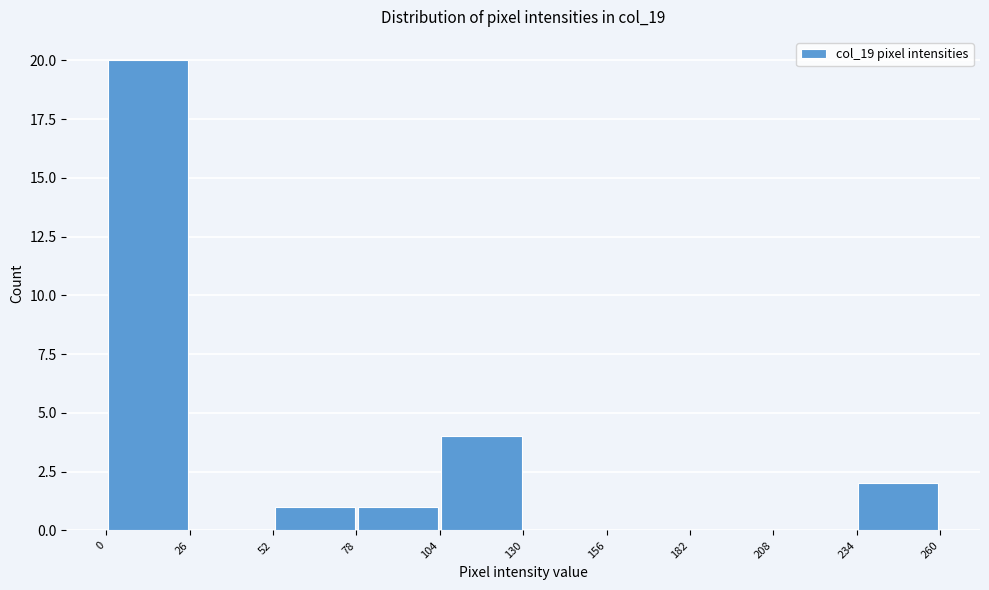

Over which range of the x-axis is the bar tallest?

0 to 26